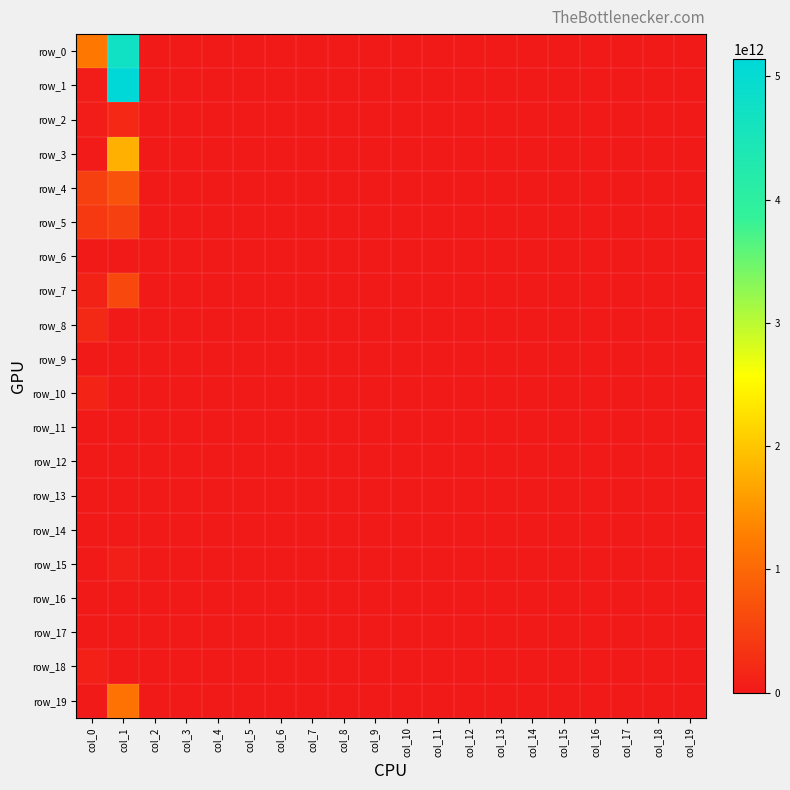

The row_19 series shows 752992117263 at col_10. True or false?

False